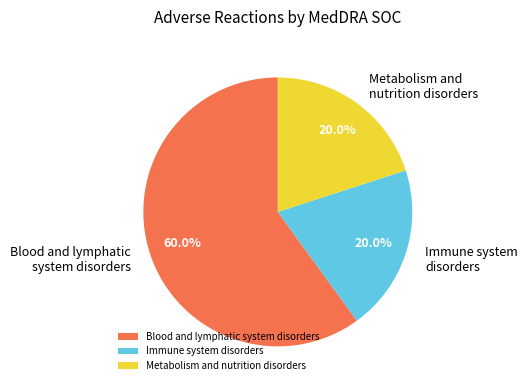

Is there a majority slice in this chart?

Yes